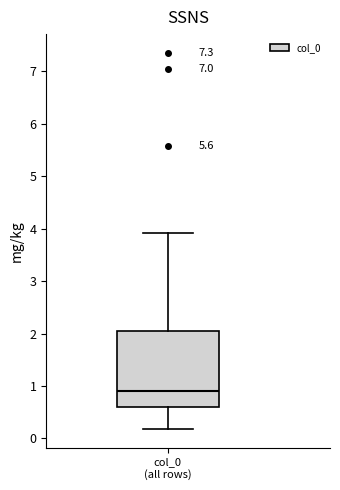

Where does the upper whisker of the box for col_0 (all rows) end on the y-axis? The values are not printed on the chart, so give them approximately, as read against the axis.

3.9